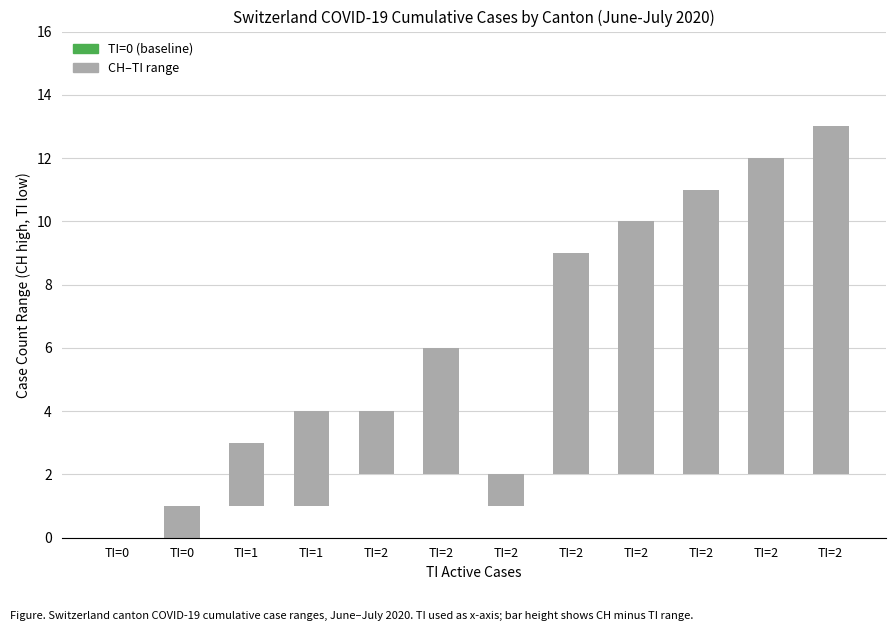

How many bars are there in total?

12